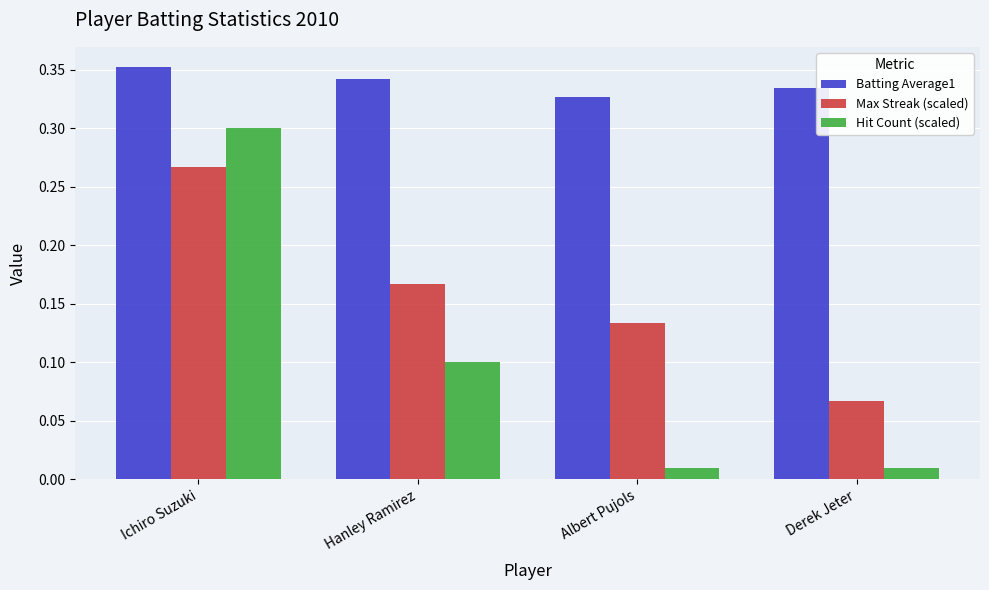

Rank the series by their average value, from lowest to highest.

Hit Count (scaled), Max Streak (scaled), Batting Average1